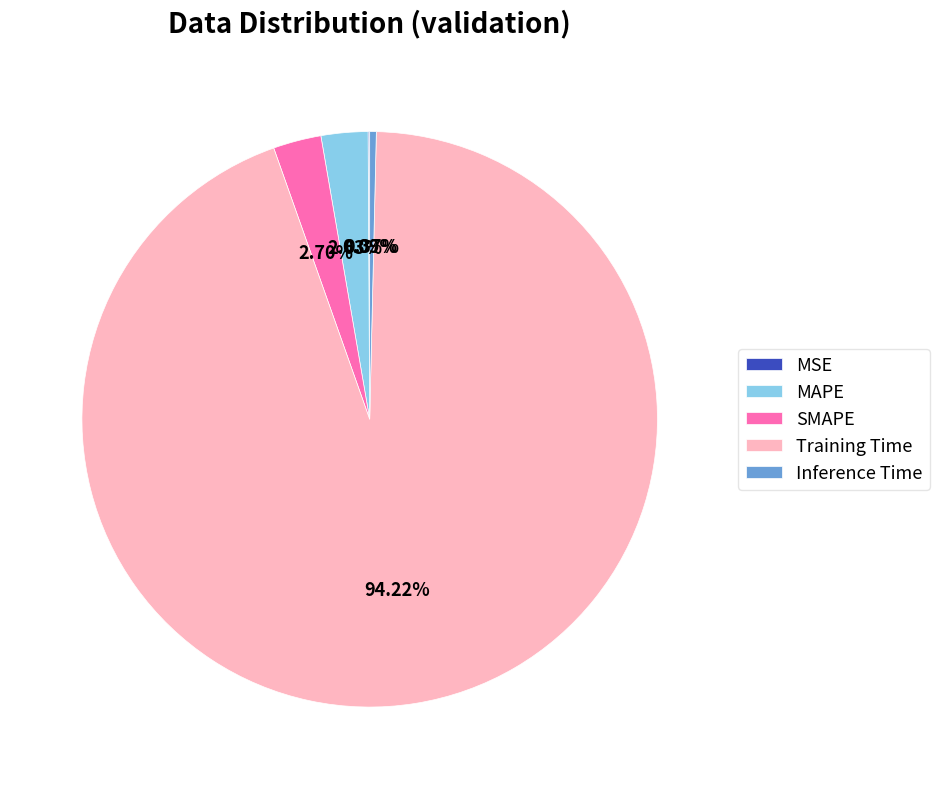

What is the largest slice in the pie chart?

Training Time